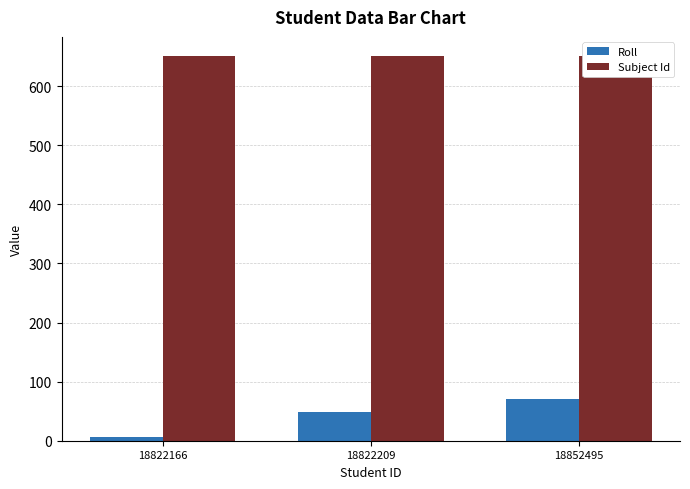

Is the value of Roll at 18822209 greater than the value of Subject Id at 18852495?

No